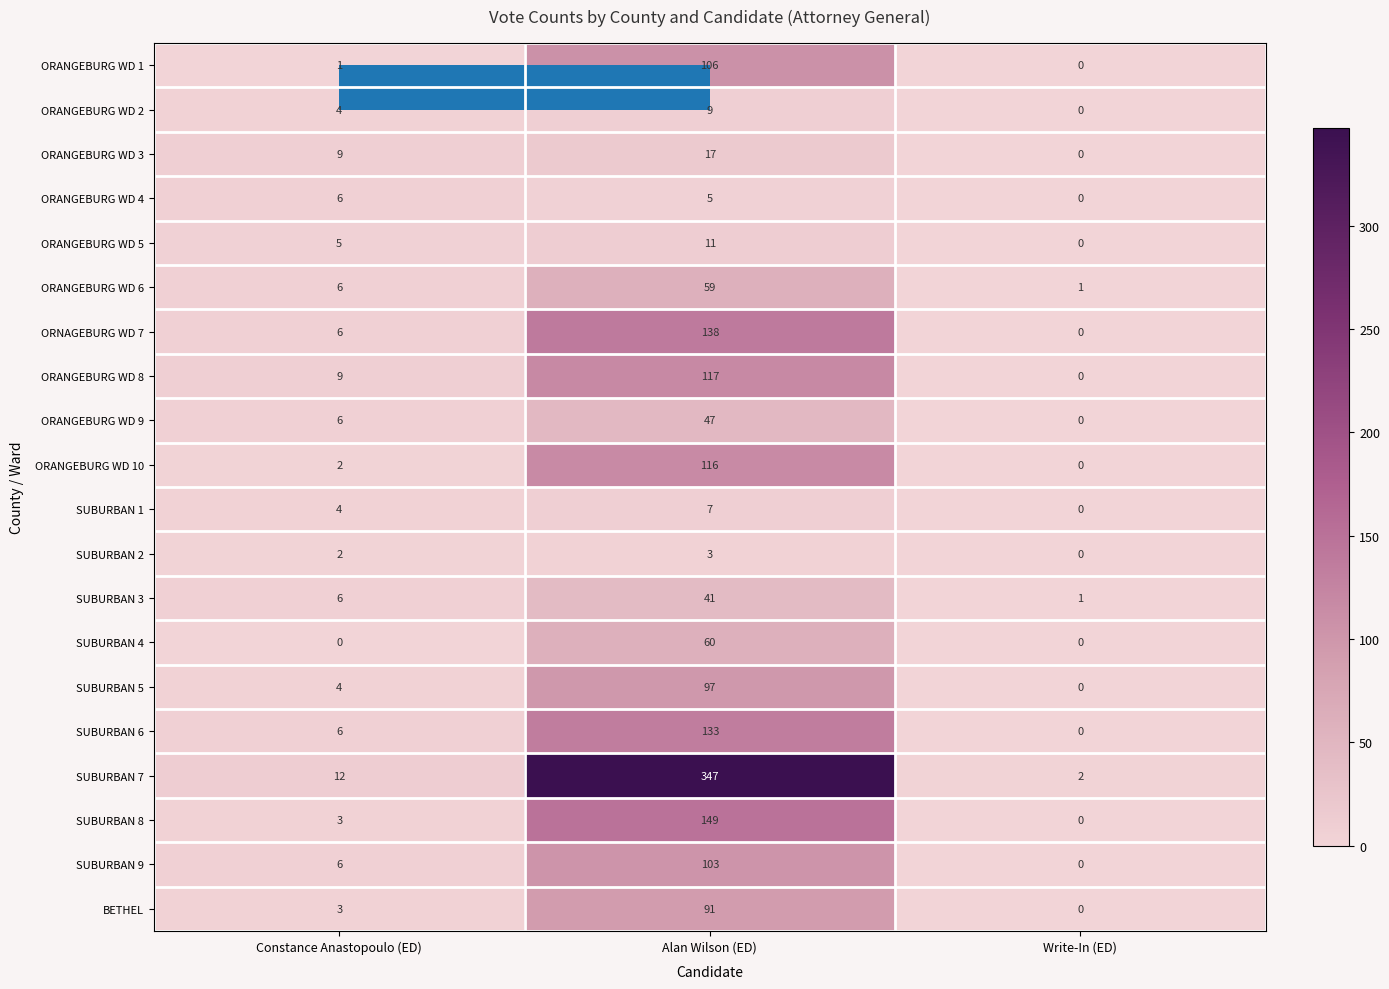

True or false: ORANGEBURG WD 9 has a value of 0 at Write-In (ED).

True